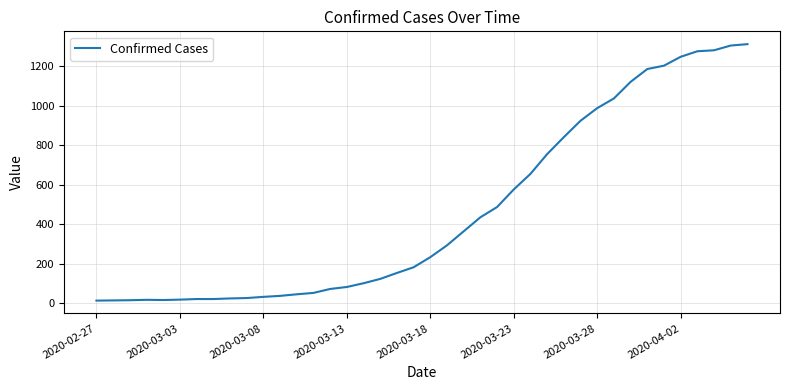

What is the difference between the maximum and minimum values?

1299